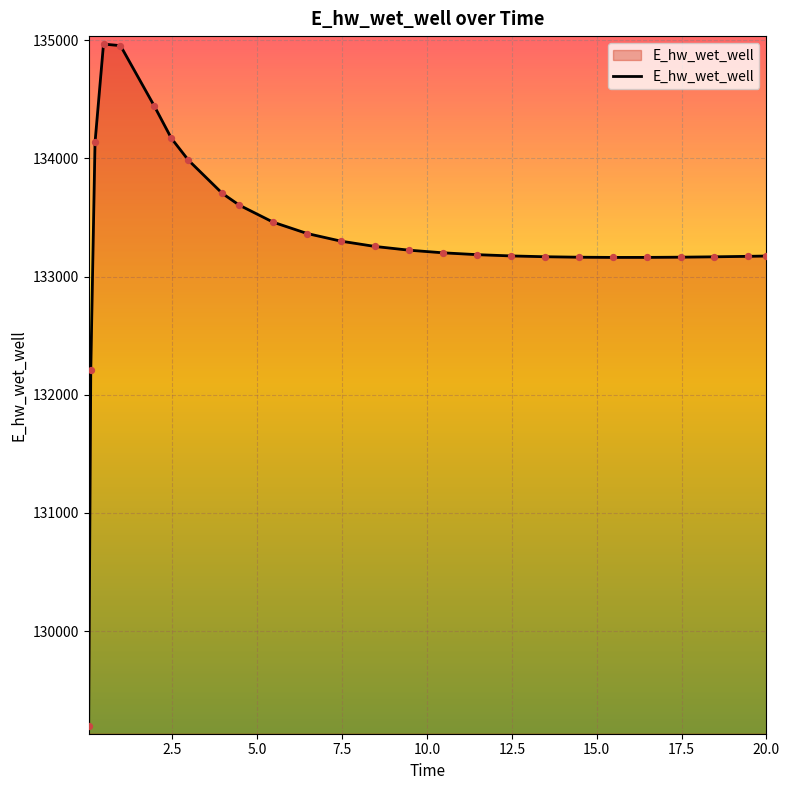

What is the smallest value displayed?

129196.2